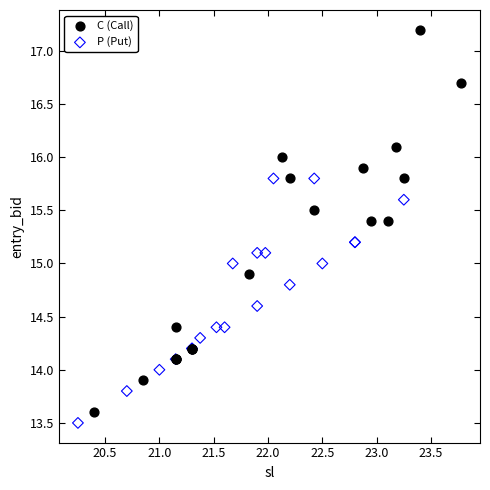

Which series reaches the maximum Y coordinate?

C (Call)